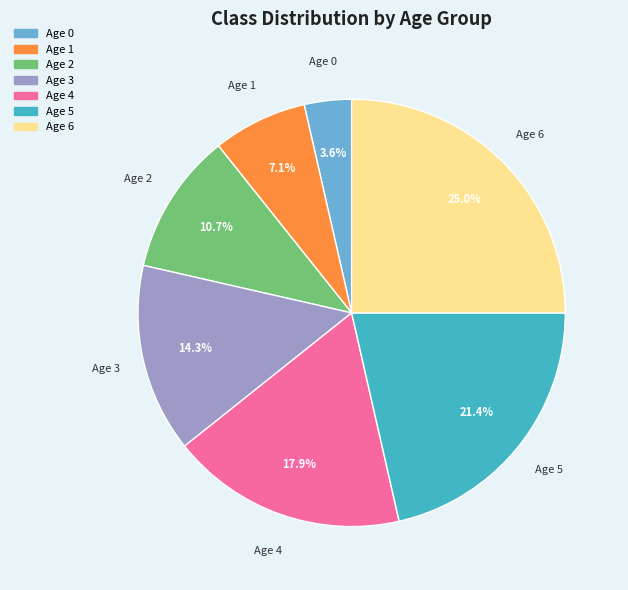

Which category has the smallest portion of the pie?

Age 0